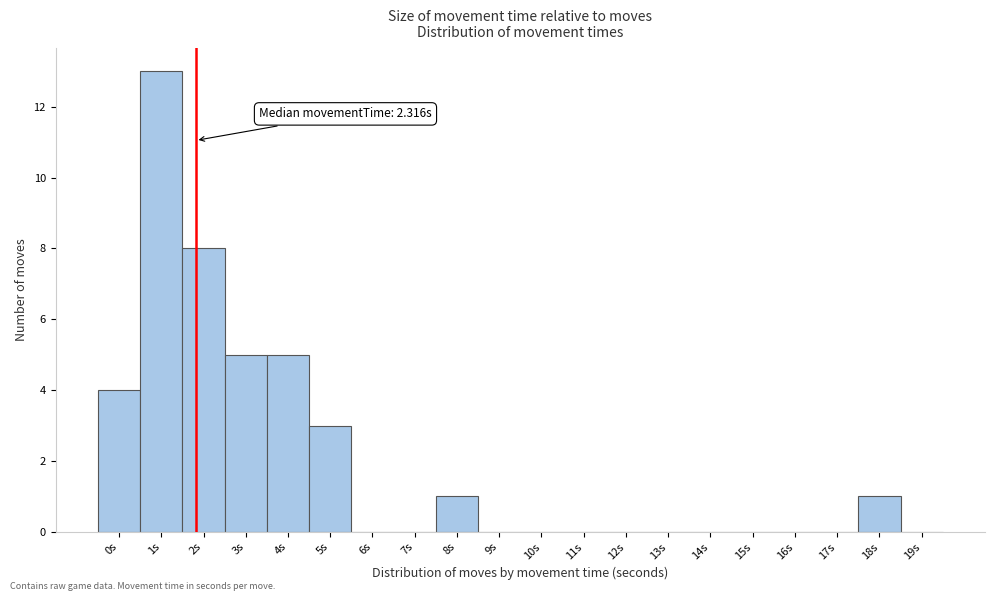

Reading left to right, transcribe all the data shown in this chart.

0s=4	1s=13	2s=8	3s=5	4s=5	5s=3	6s=0	7s=0	8s=1	9s=0	10s=0	11s=0	12s=0	13s=0	14s=0	15s=0	16s=0	17s=0	18s=1	19s=0